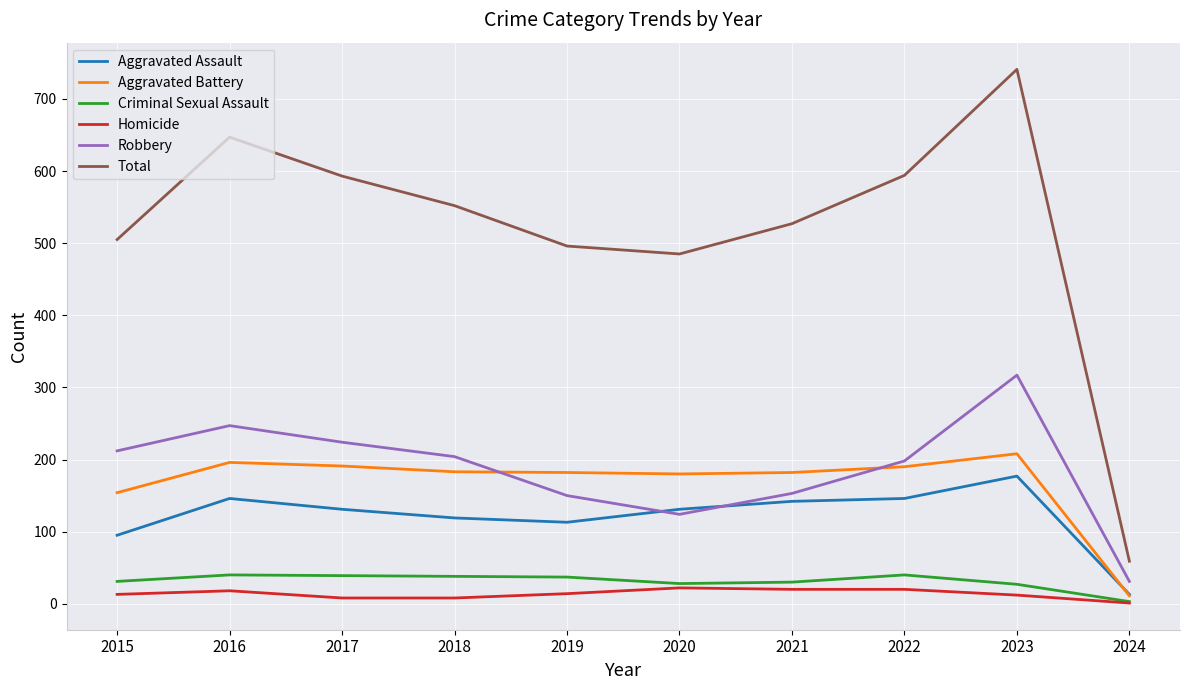

What is the difference between the highest and lowest values at 2016?

629